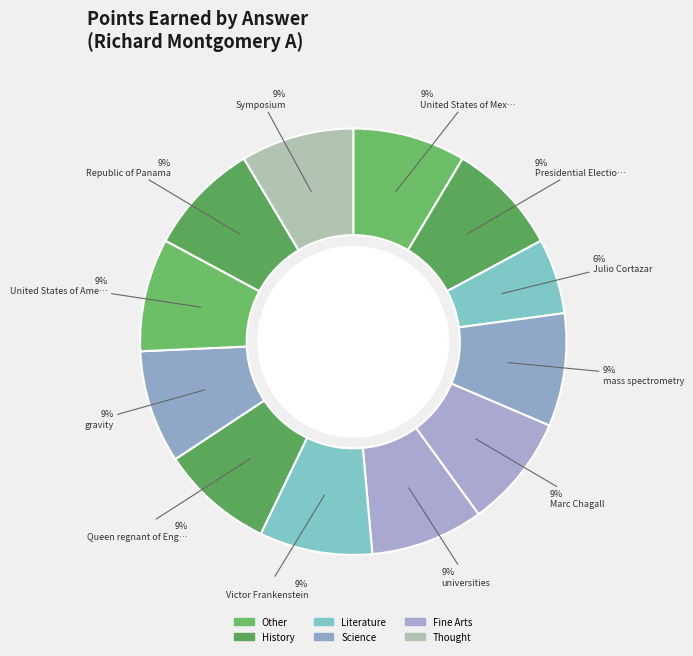

Count the number of slices in the pie.

12